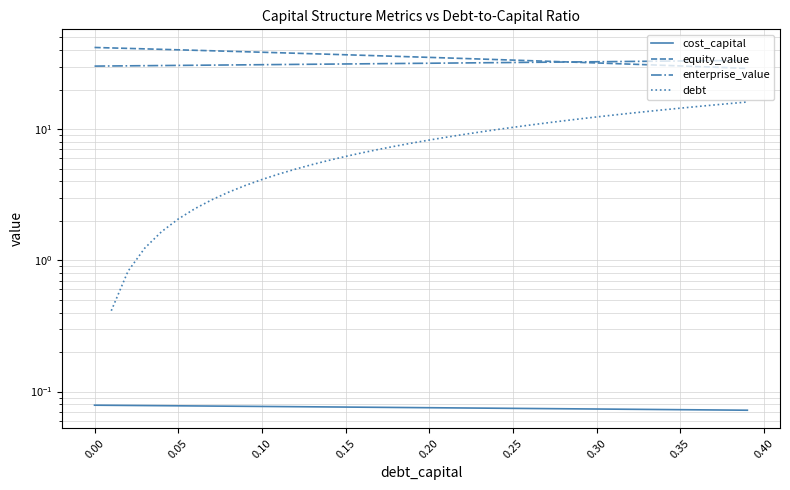

Count the cost_capital values in the range 0 to 1.

40